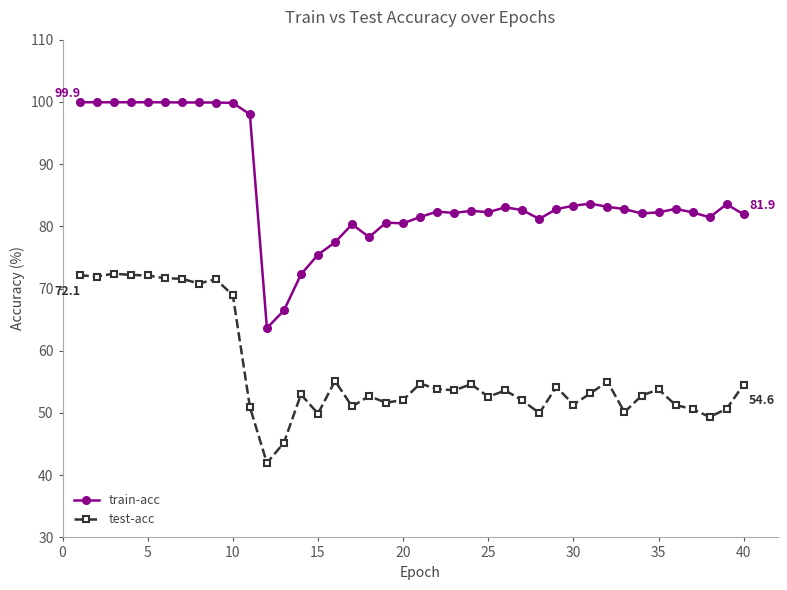

Which series has the largest range (max minus min)?

train-acc